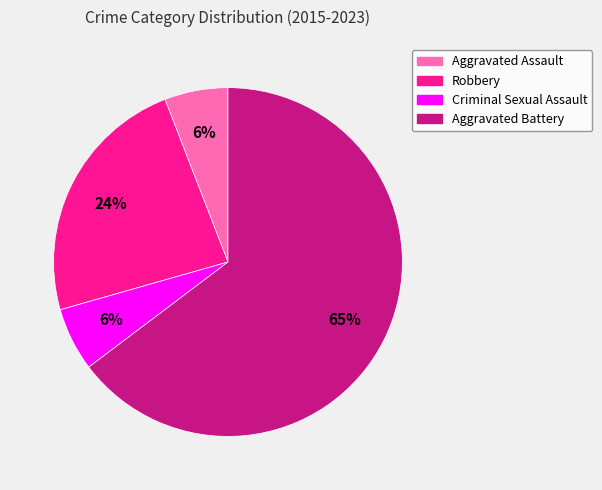

To the nearest percent, what portion does Robbery represent?

24%